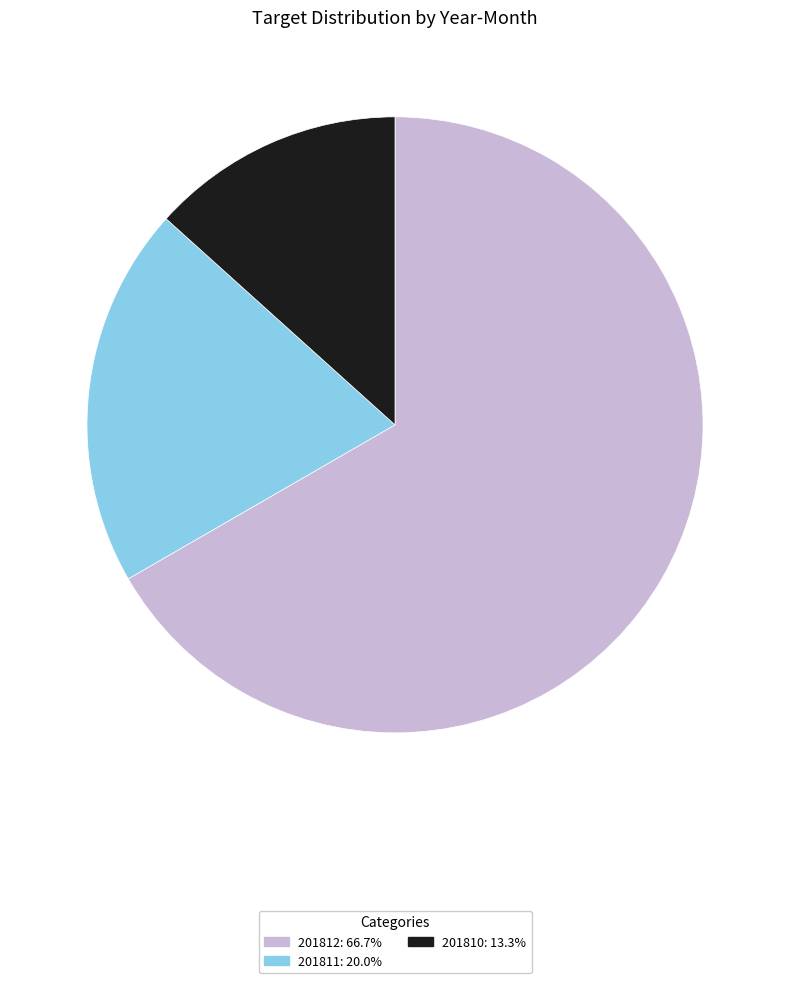

Which category has the biggest portion of the pie?

201812